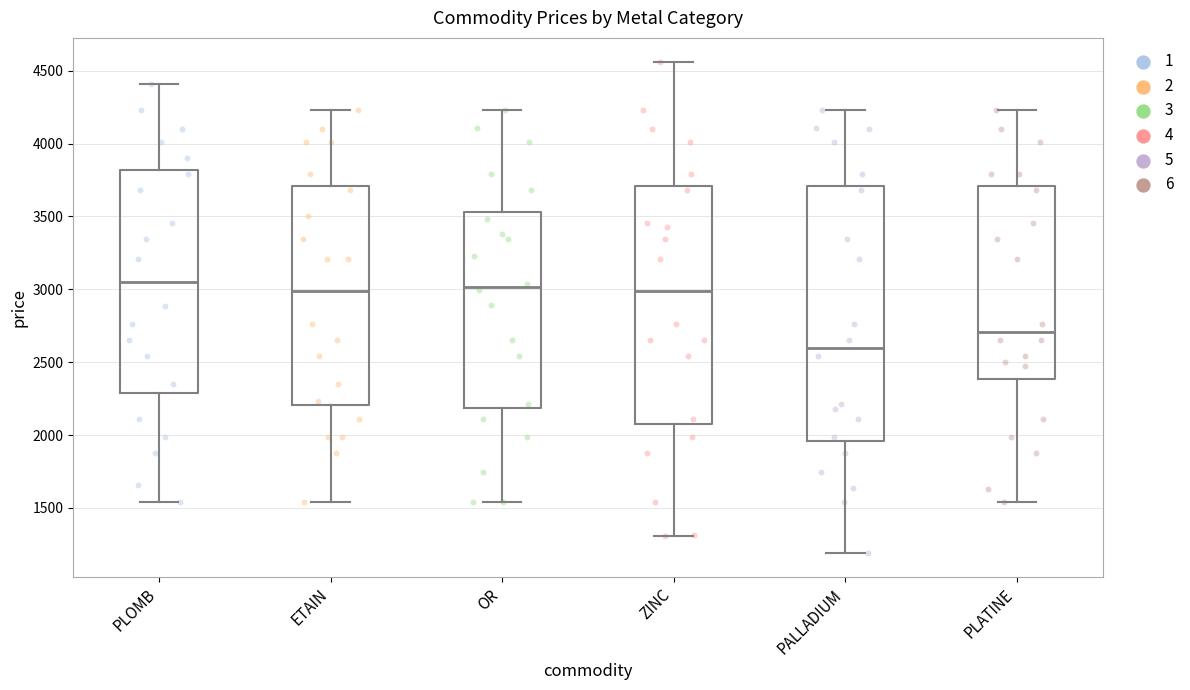

Reading left to right, read every box against the y-axis: the position of its median line, the range the box covers, and the ends of its whiskers. The values are not printed on the chart, so give them approximately, as read against the axis.

PLOMB: median 3050, box 2300 to 3800, whiskers 1550 to 4400
ETAIN: median 3000, box 2200 to 3700, whiskers 1550 to 4250
OR: median 3000, box 2200 to 3550, whiskers 1550 to 4250
ZINC: median 3000, box 2100 to 3700, whiskers 1300 to 4550
PALLADIUM: median 2600, box 1950 to 3700, whiskers 1200 to 4250
PLATINE: median 2700, box 2400 to 3700, whiskers 1550 to 4250